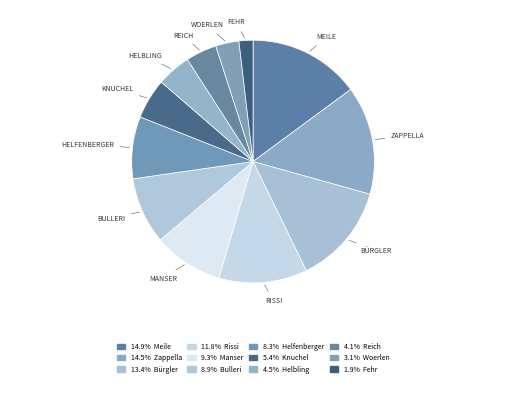

What is the largest slice in the pie chart?

Meile